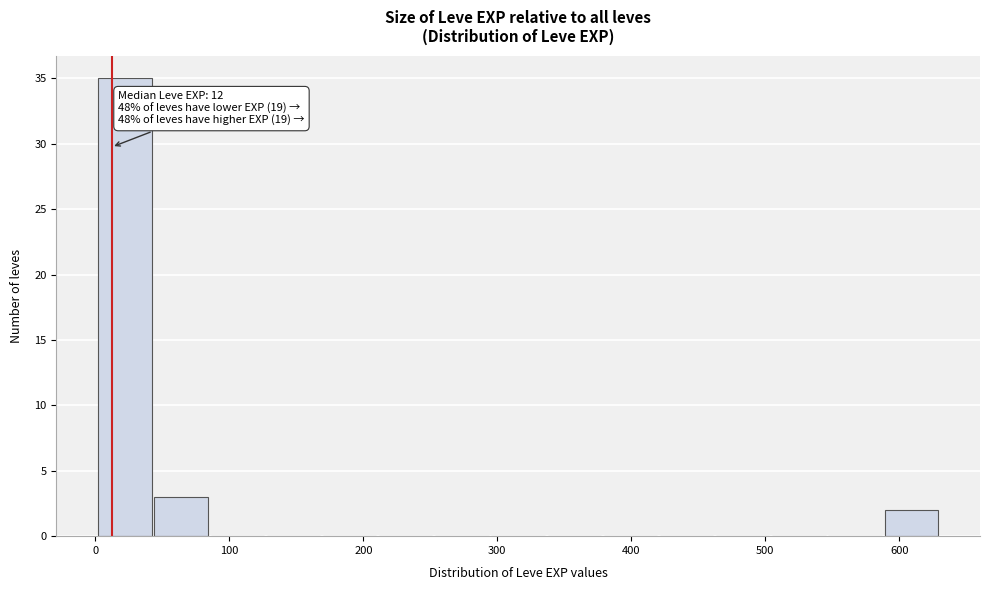

Which range on the x-axis has the tallest bar?

0 to 40